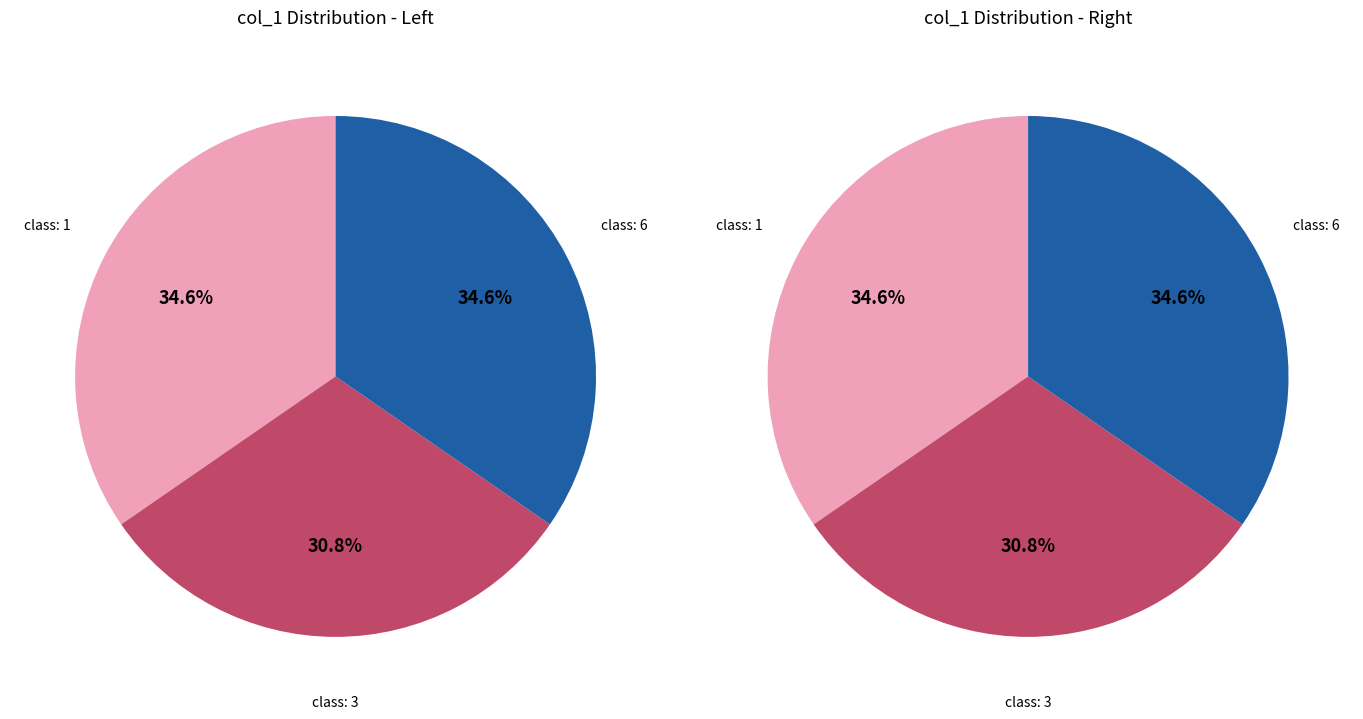

Count the number of slices in the pie.

3